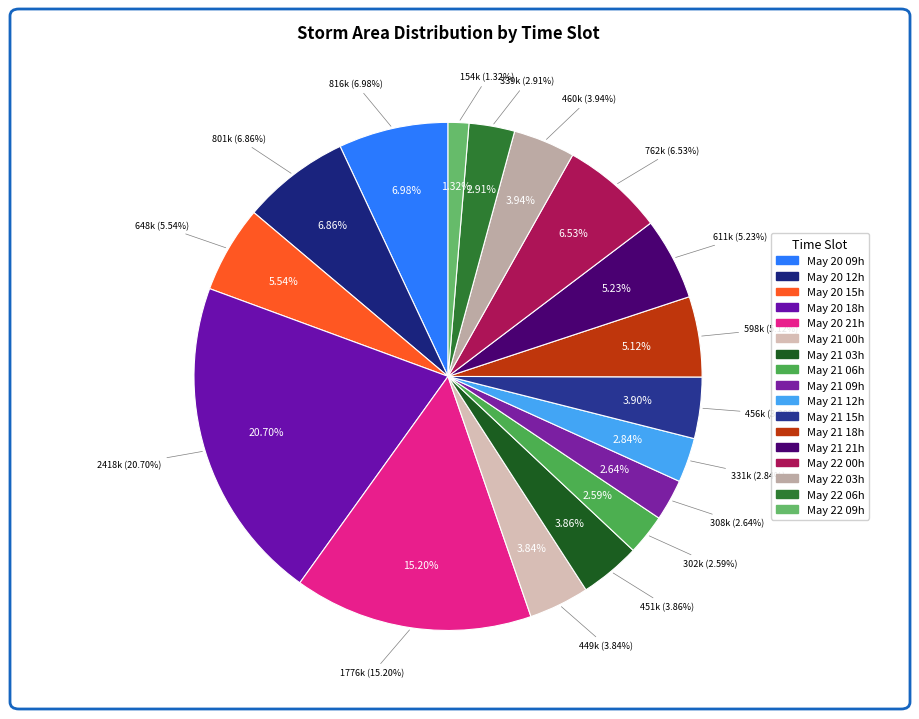

Is there any slice that represents more than half of the pie?

No